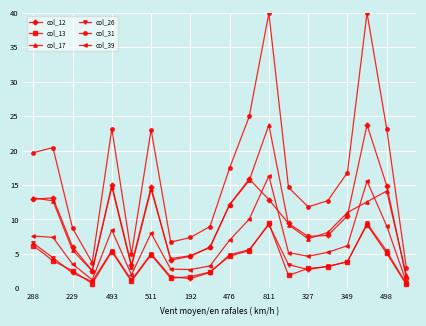

What is the sum of all col_17 values?

196.7